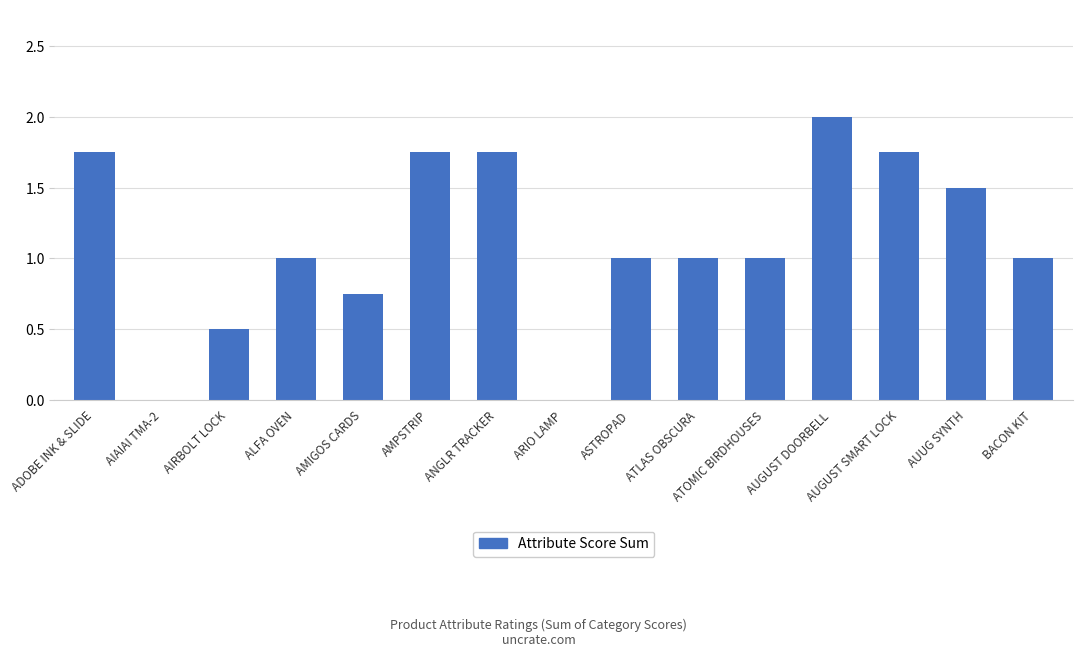

How many values are between 0 and 1?

9